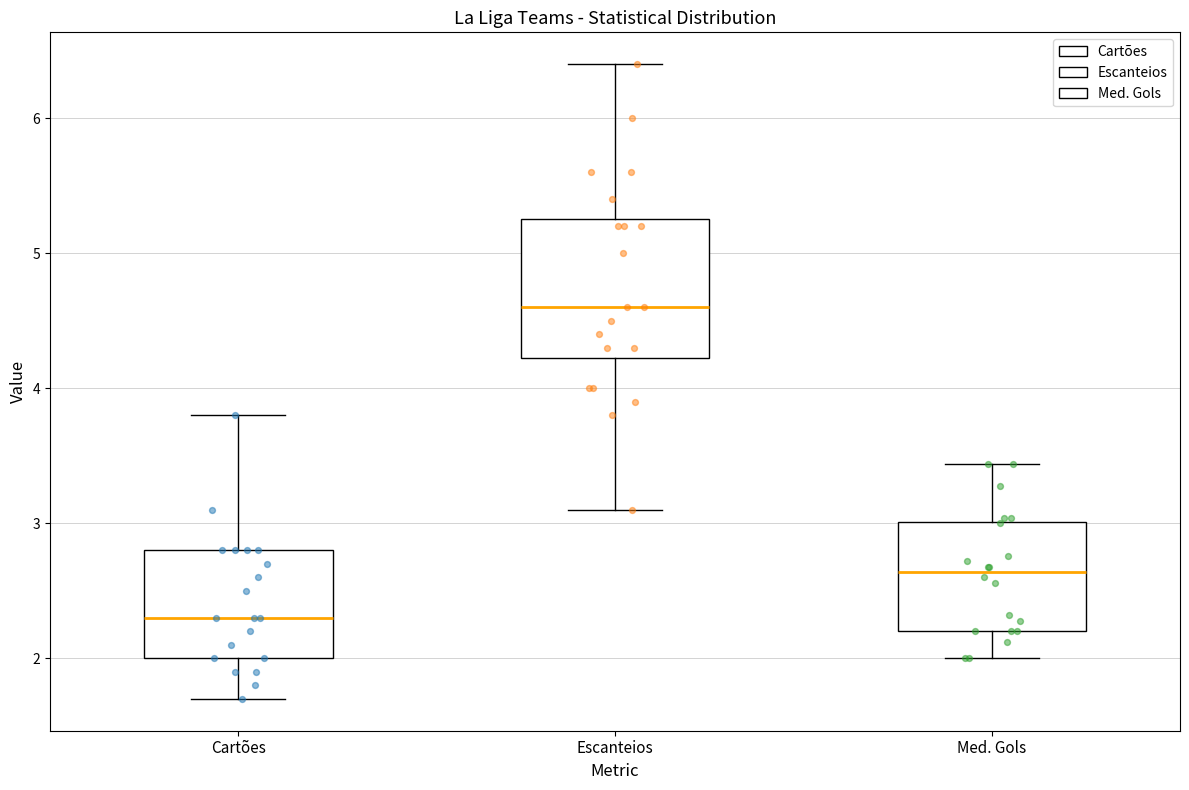

Where is the upper edge of the box for Cartões on the y-axis? The values are not printed on the chart, so give them approximately, as read against the axis.

2.8